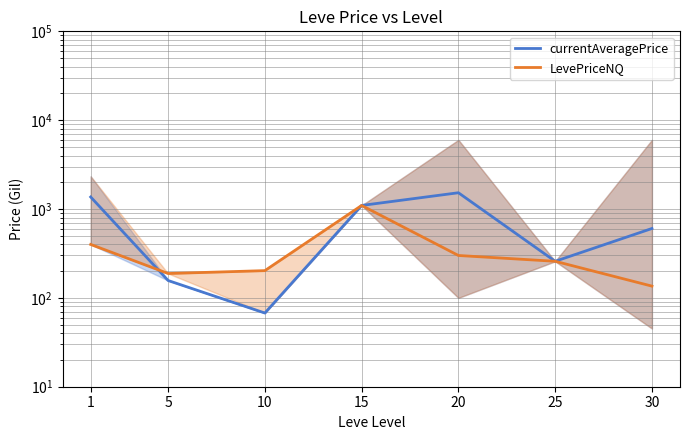

At which category does LevePriceNQ reach its first local valley?

5